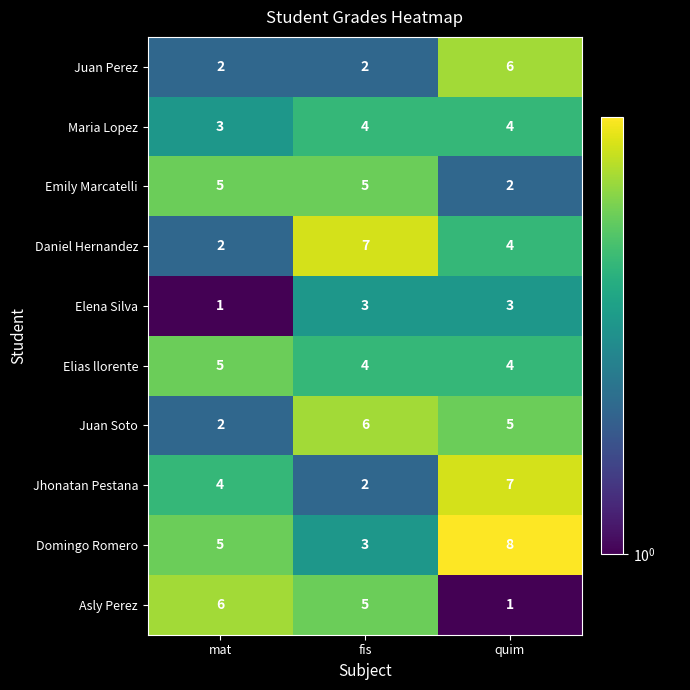

The value of Daniel Hernandez at fis is 7. True or false?

True